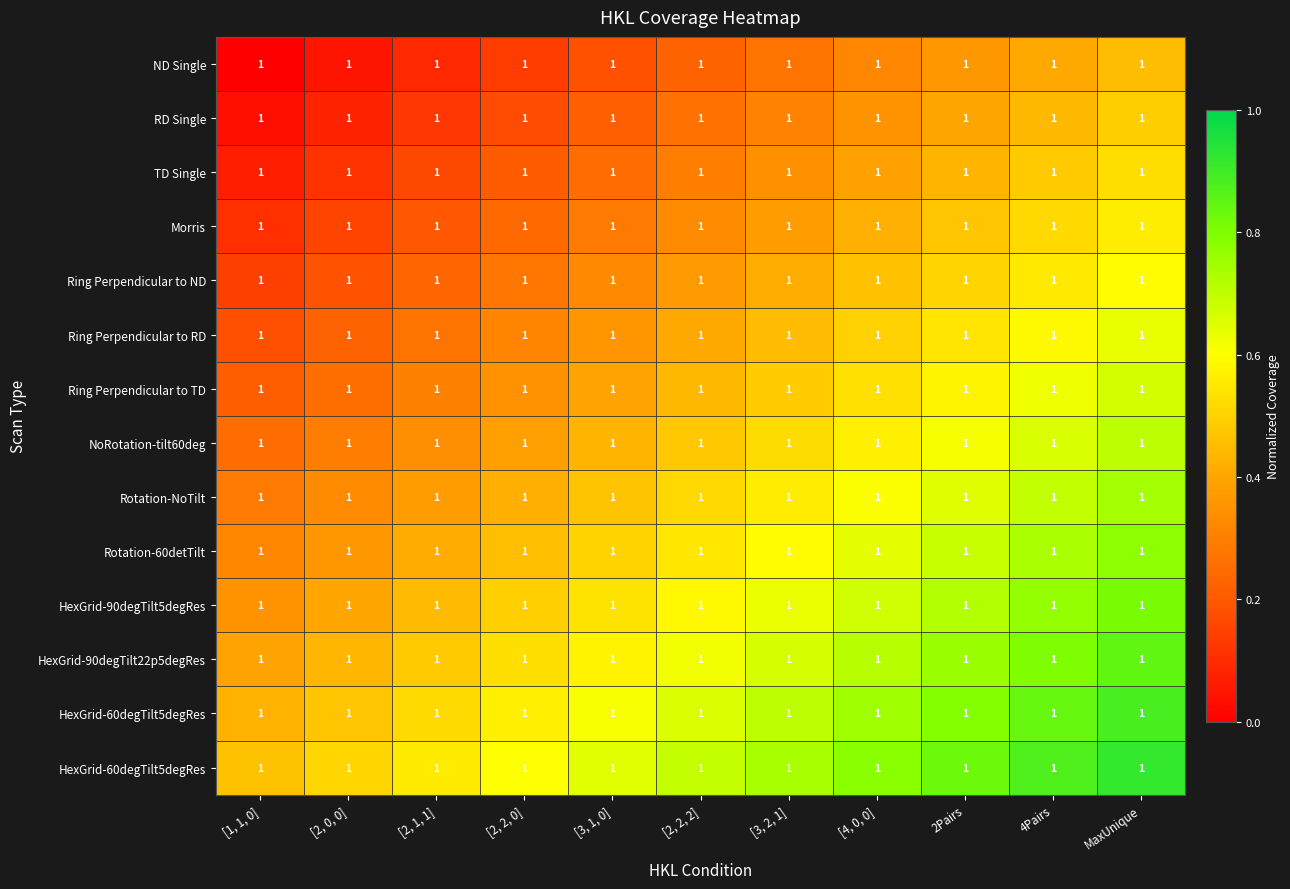

Between MaxUnique and [2, 2, 0], which is larger?

MaxUnique